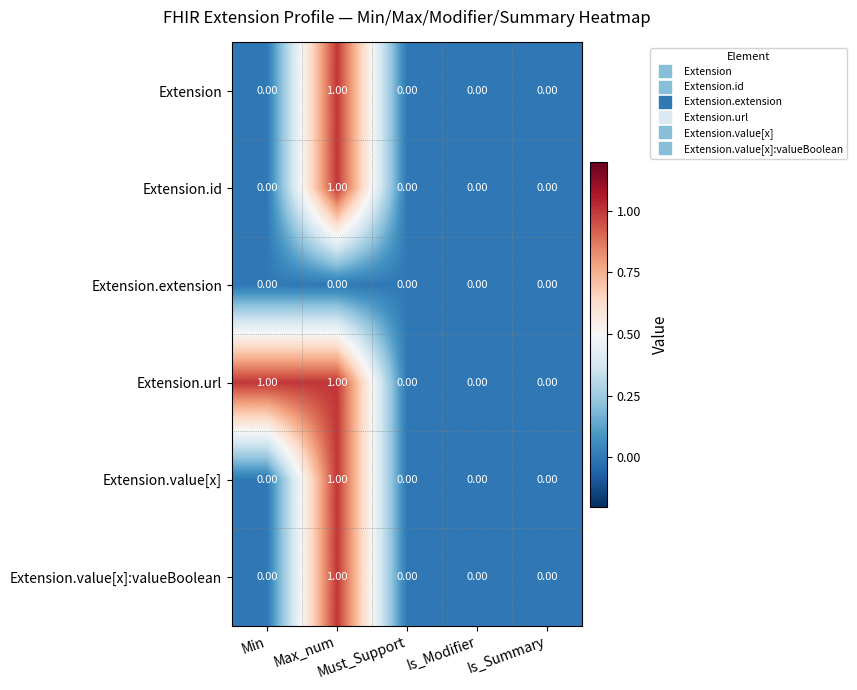

Which series has the largest total across all categories?

Extension.url